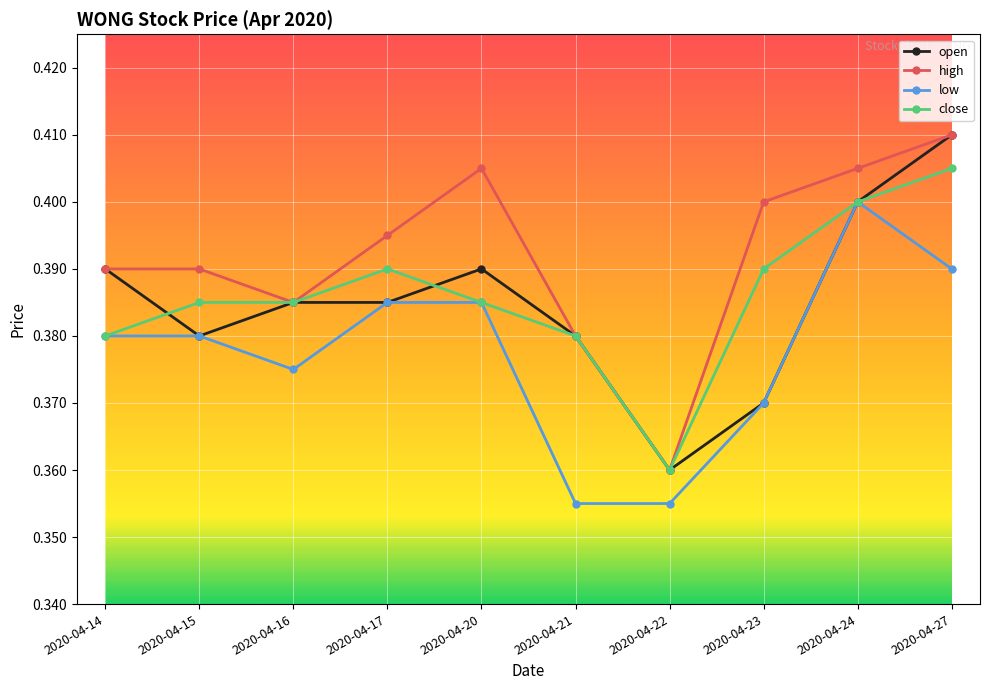

At which category is the sum across all series the highest?

2020-04-27